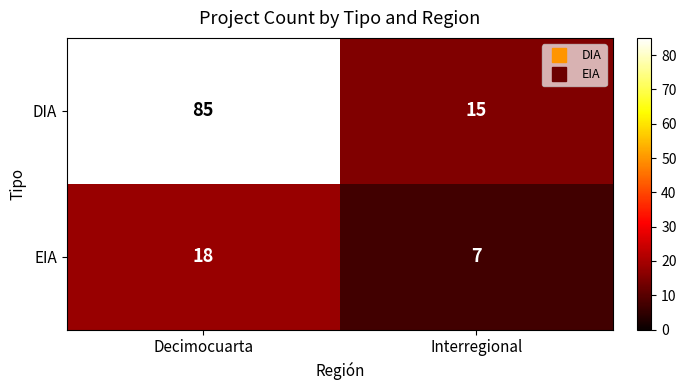

What is the smallest value displayed?

7